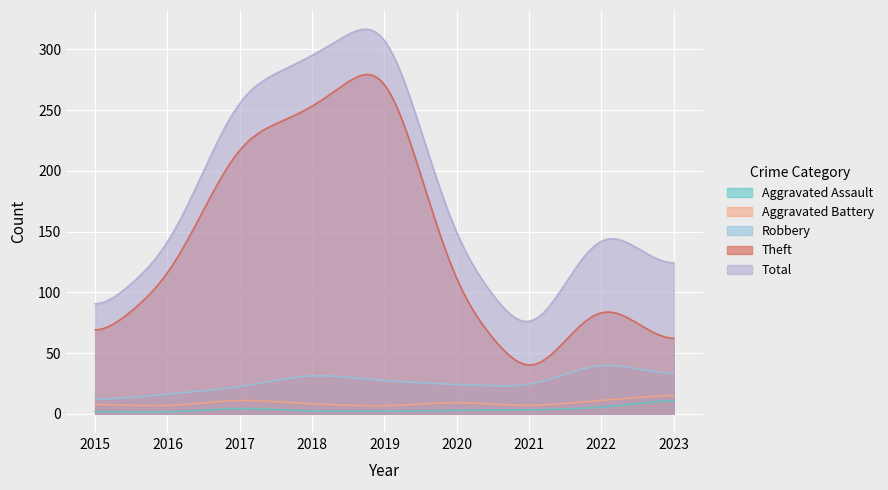

What are all the series names shown in the legend?

Aggravated Assault, Aggravated Battery, Robbery, Theft, Total